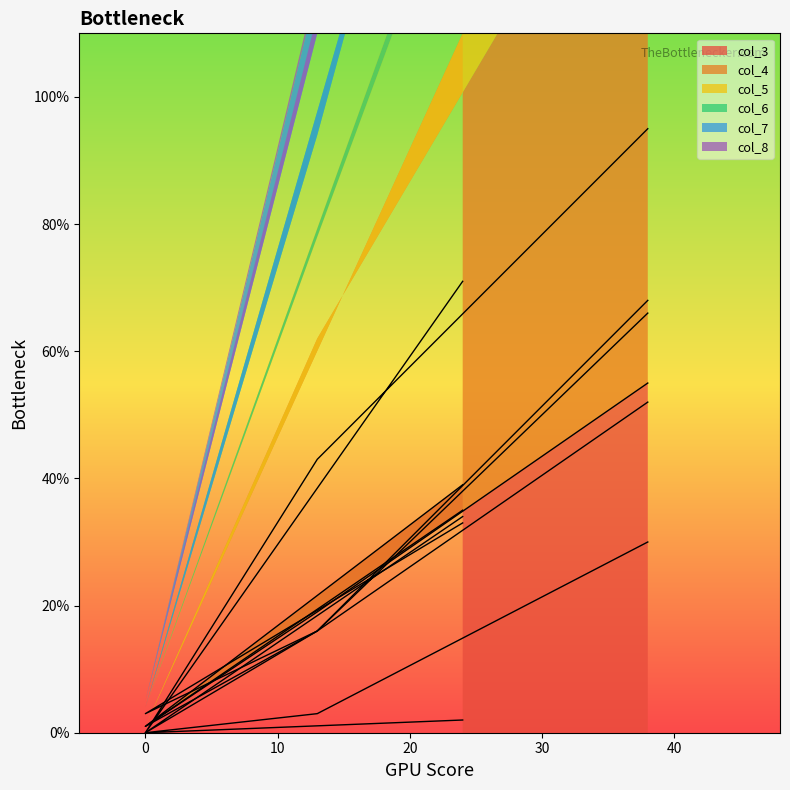

What is the average value of the col_3 series?

28